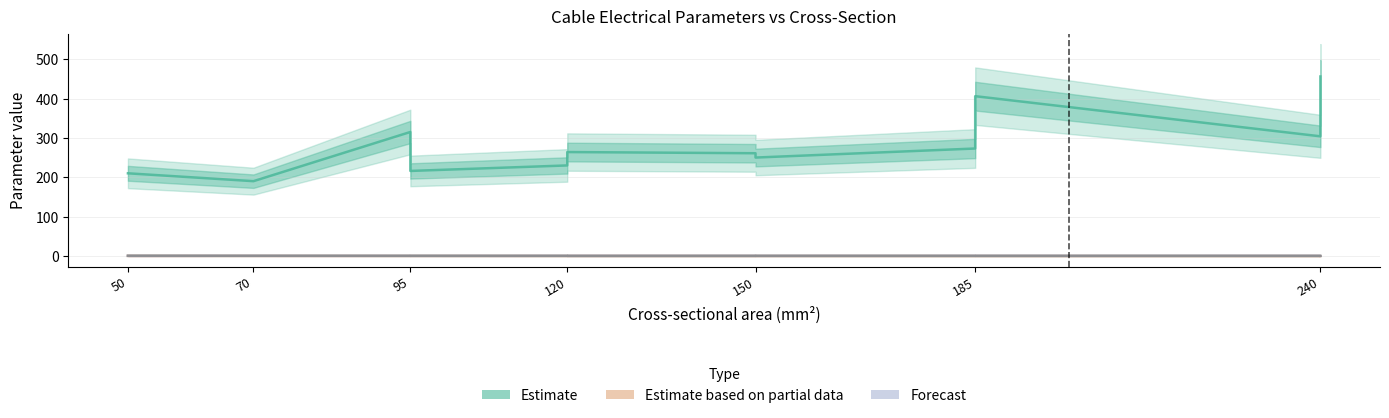

True or false: Background and Estimate cross at least once.

False